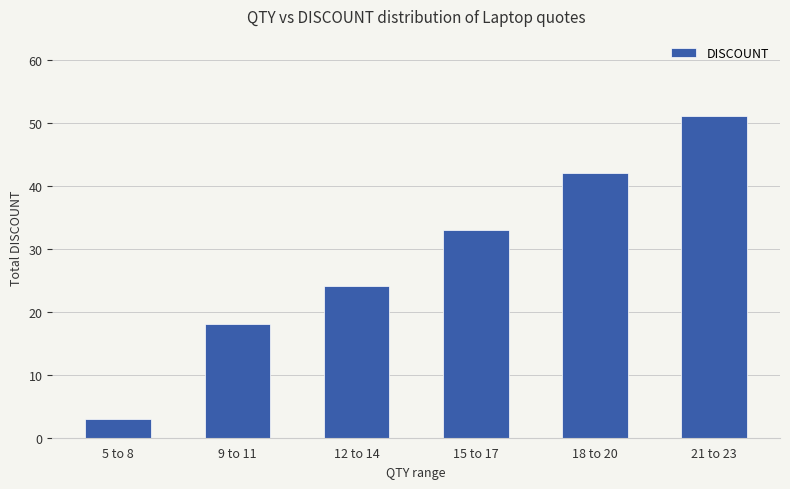

True or false: the data shows 33 at 15 to 17.

True